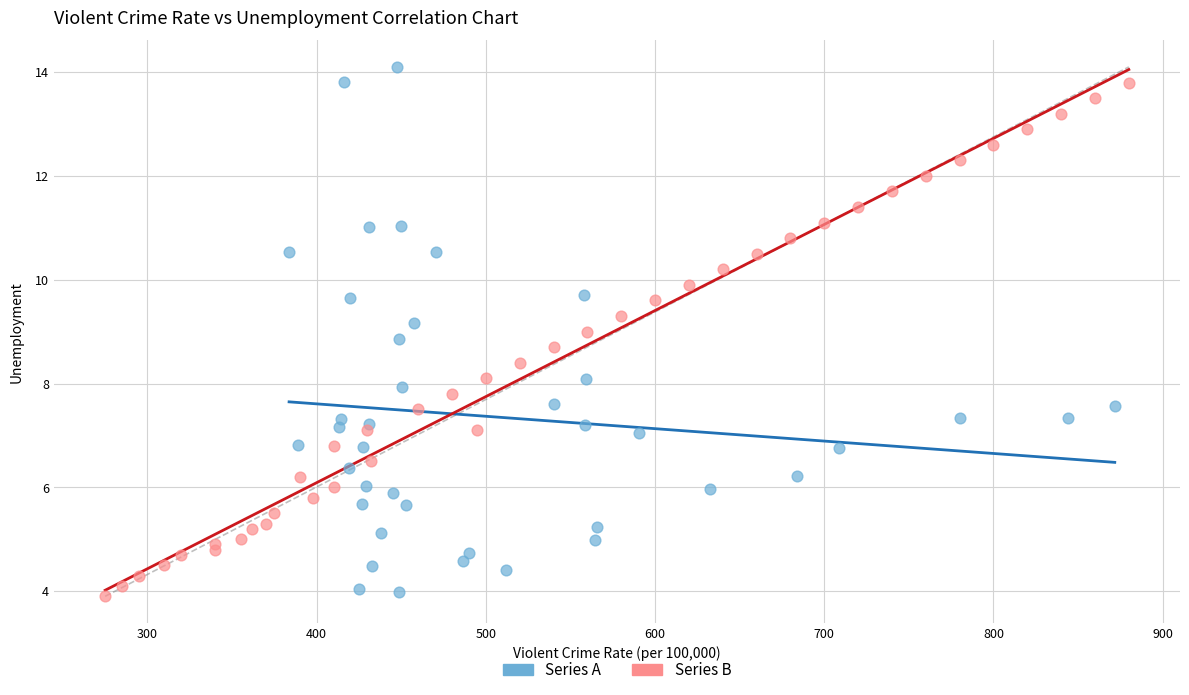

Which series has the widest spread of Y values?

Series A